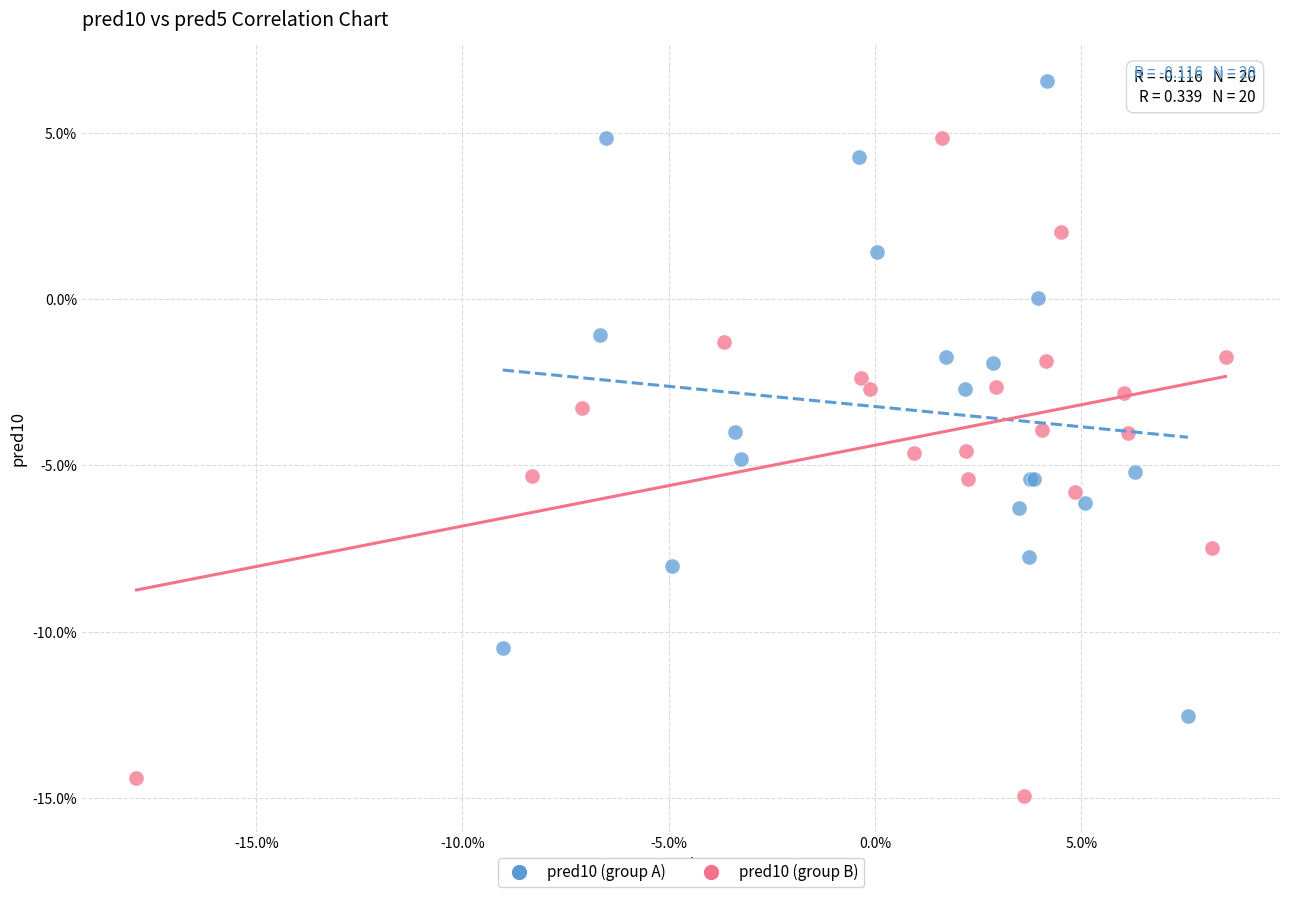

Which series contains the lowest Y value?

pred10 (group B)